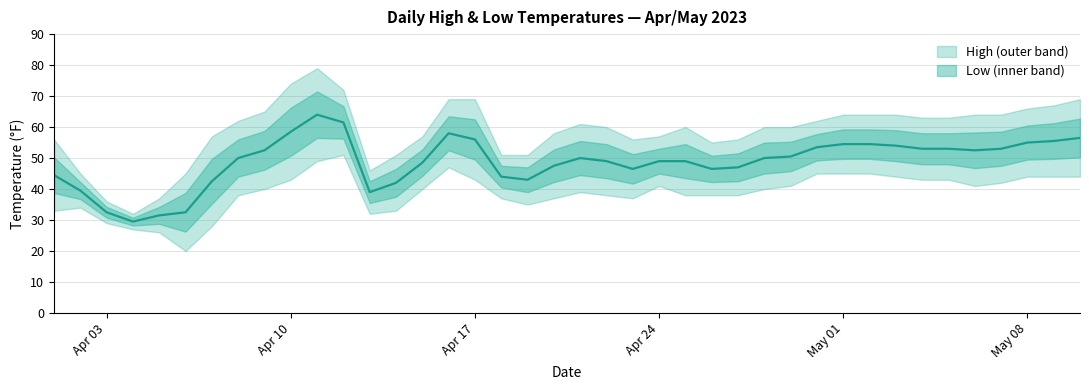

Which series has the largest range (max minus min)?

High